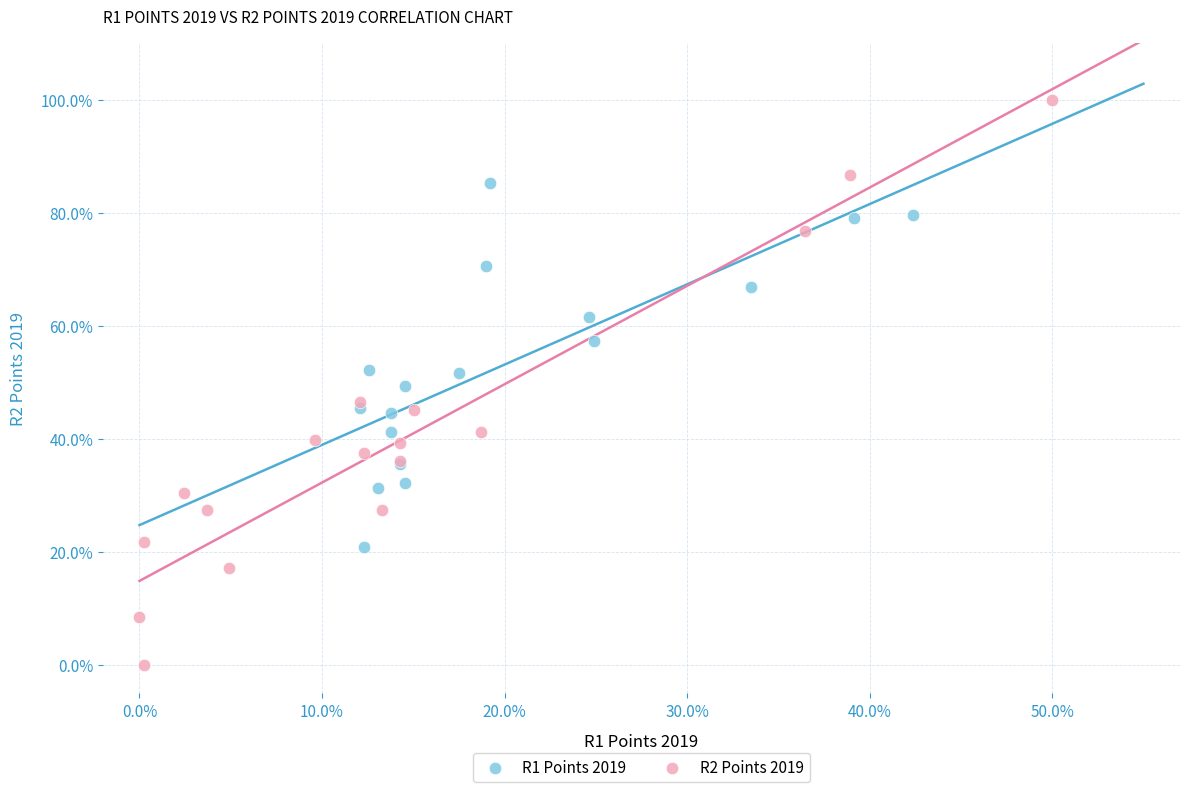

Which series has the largest Y range (max minus min)?

R2 Points 2019